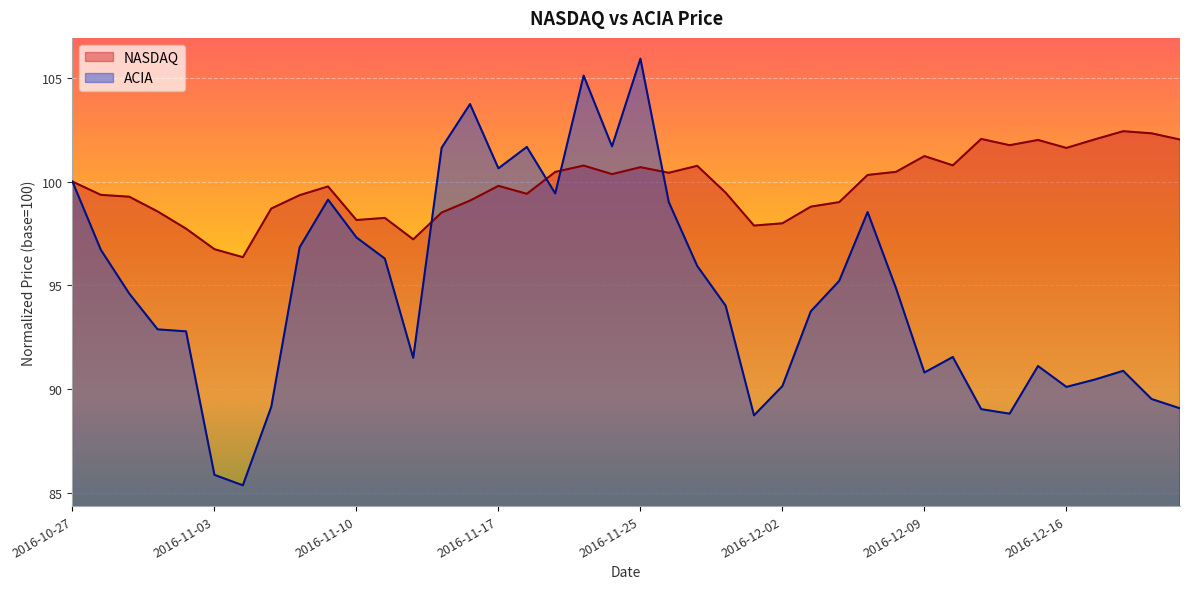

Where do ACIA and NASDAQ first cross each other?

2016-11-14 and 2016-11-15